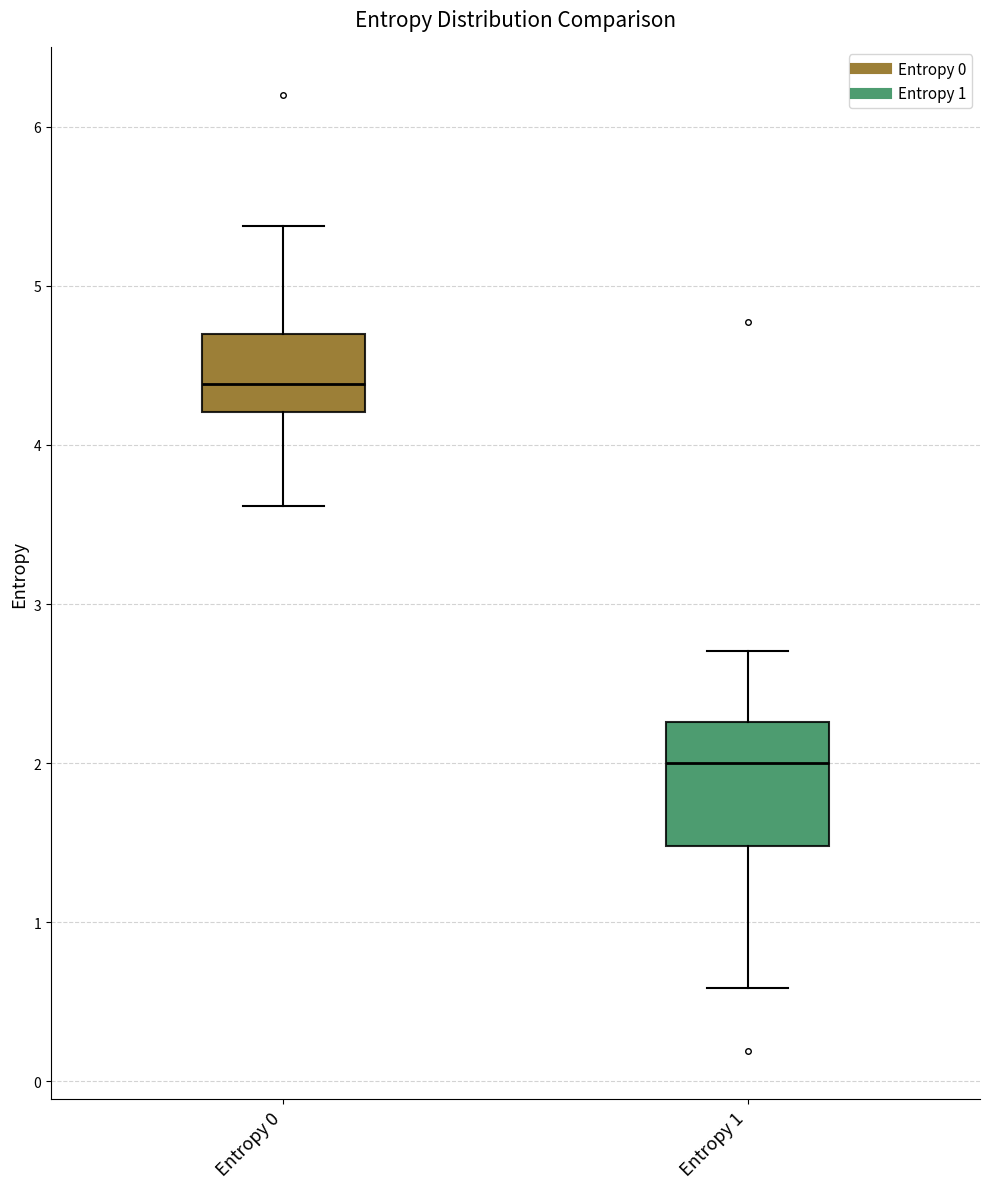

Reading left to right, read every box against the y-axis: the position of its median line, the range the box covers, and the ends of its whiskers. The values are not printed on the chart, so give them approximately, as read against the axis.

Entropy 0: median 4.4, box 4.2 to 4.7, whiskers 3.6 to 5.4
Entropy 1: median 2.0, box 1.5 to 2.3, whiskers 0.6 to 2.7